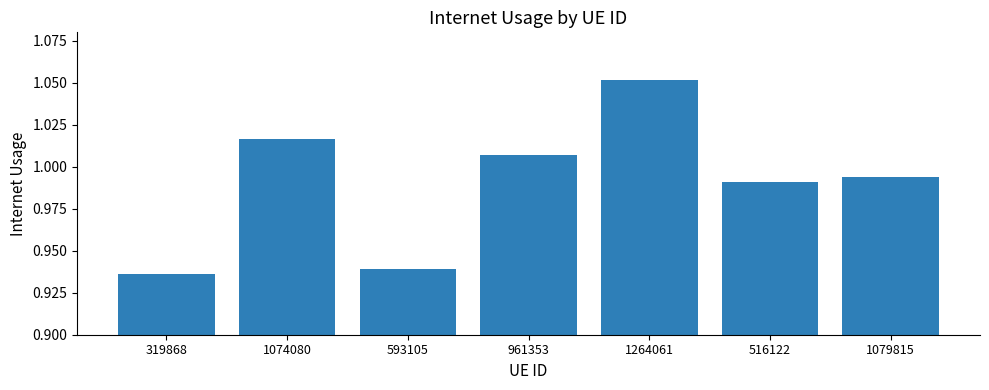

What position from the left is 593105?

3